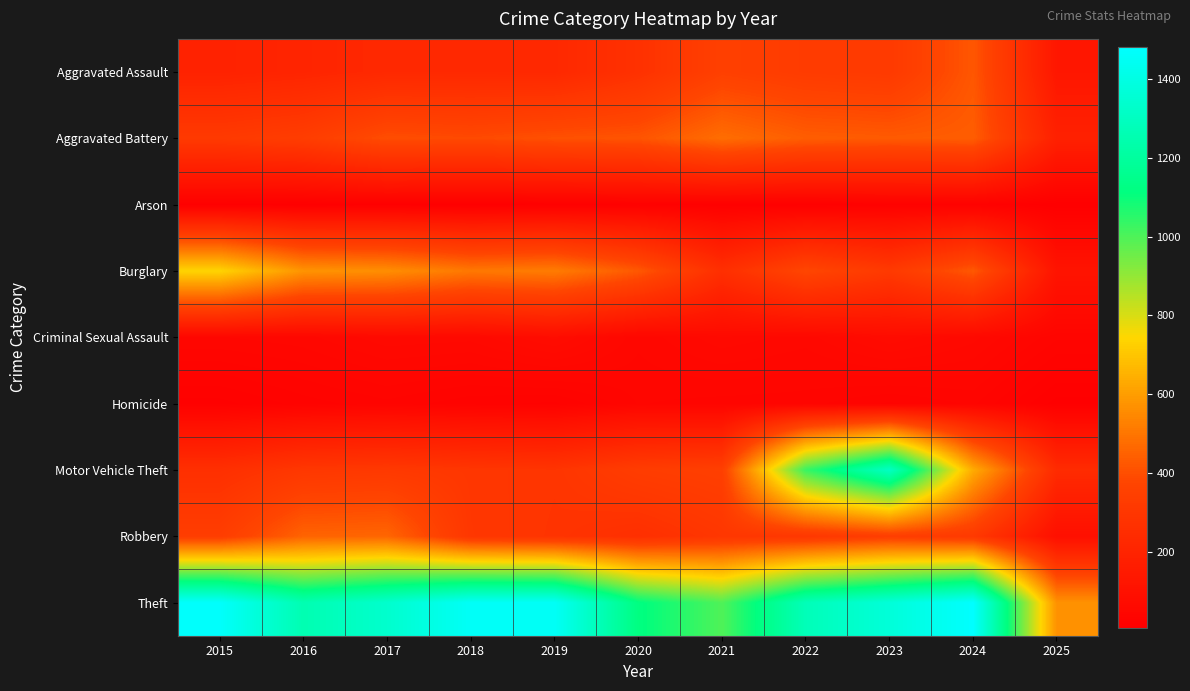

Which series has the largest total across all categories?

Theft